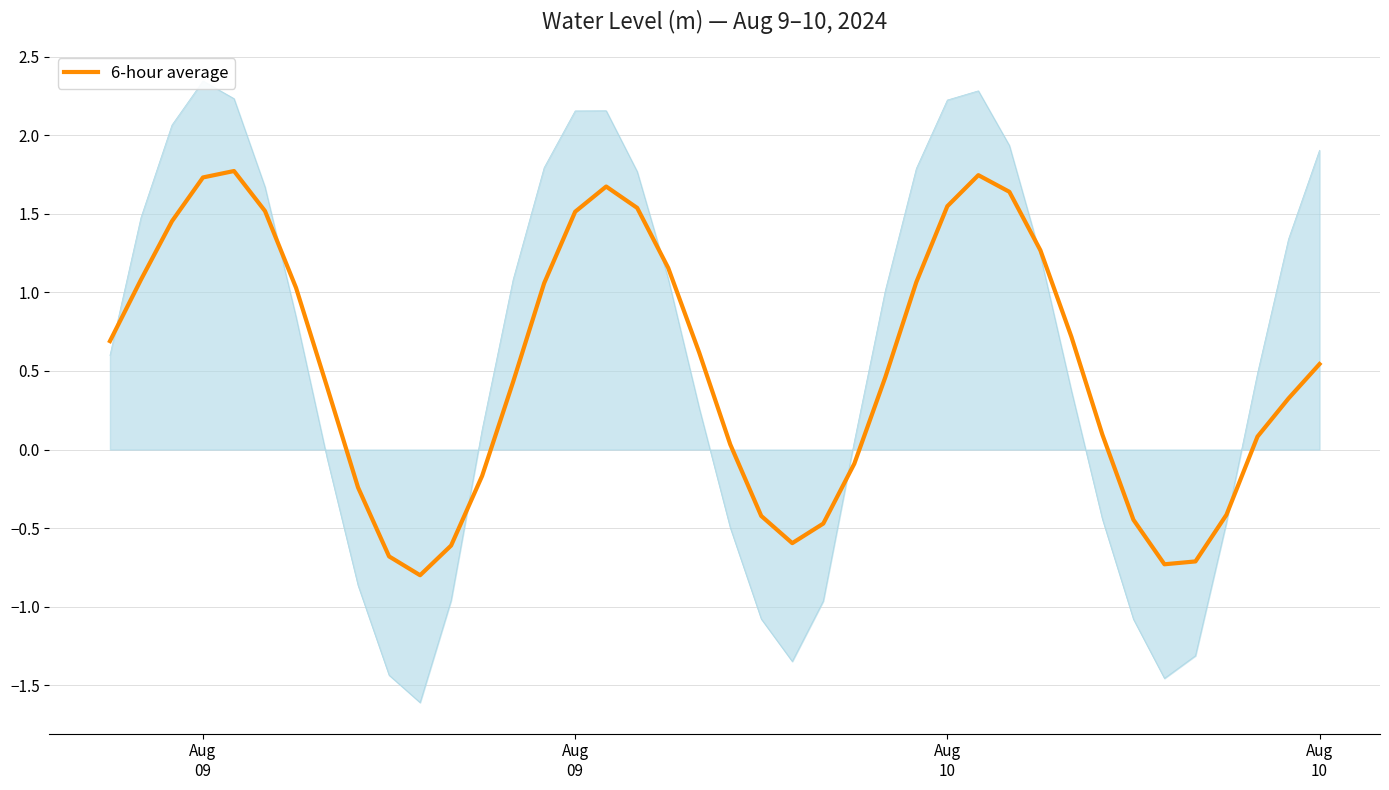

What is the average value?

0.5